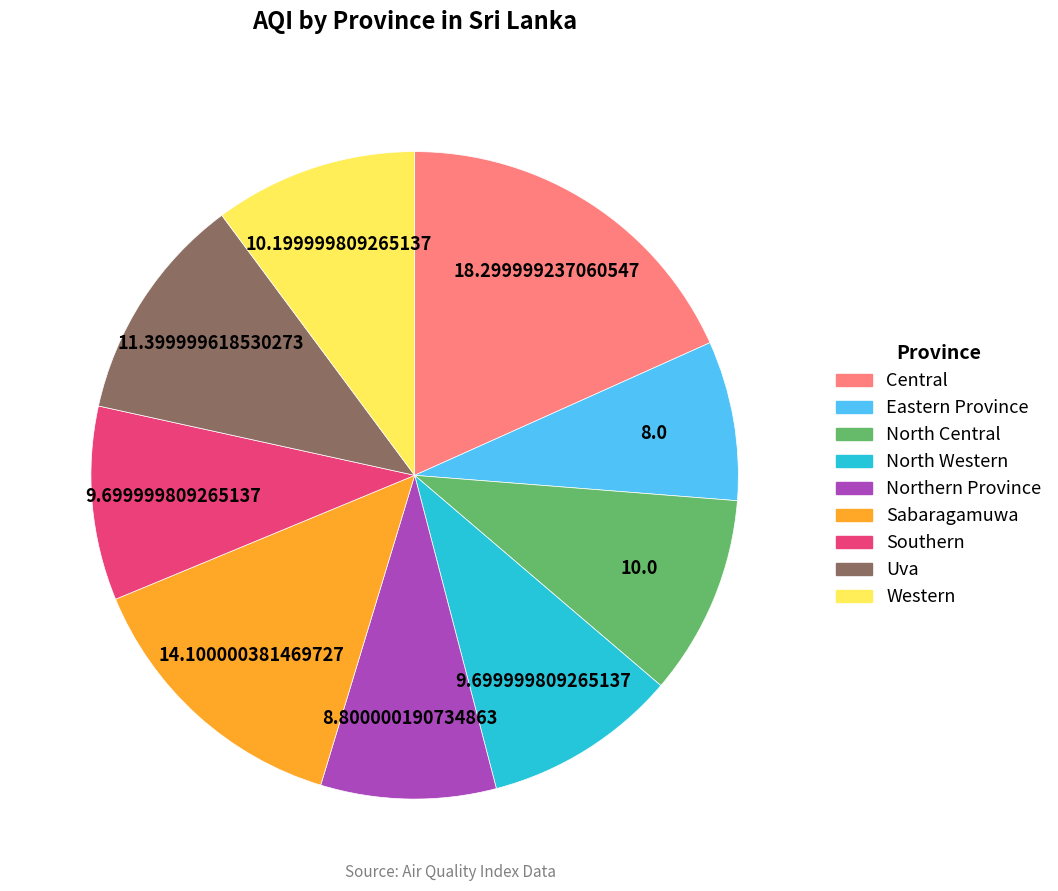

Is the sum of Southern and North Western greater than half?

No